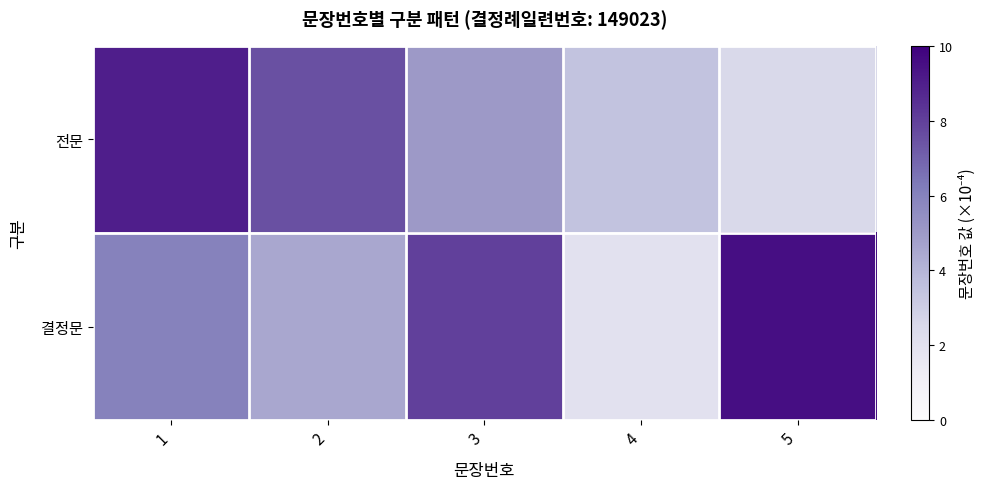

Which series has the largest total across all categories?

결정문